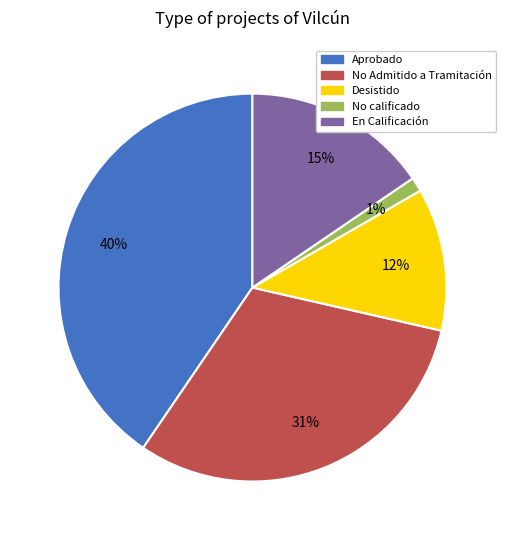

To the nearest percent, what is the average slice percentage?

20%